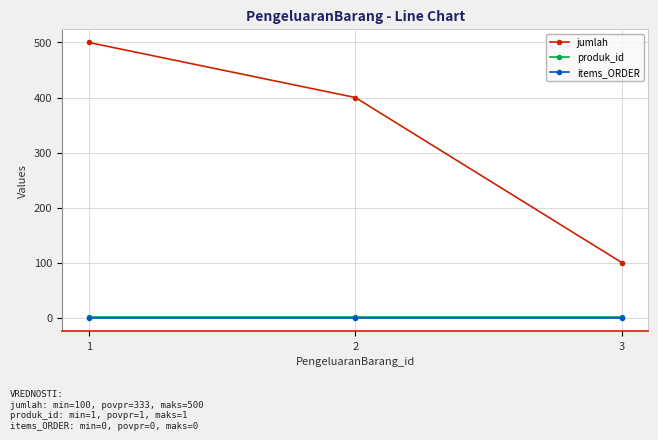

Is it true that produk_id equals 1 at 2?

True